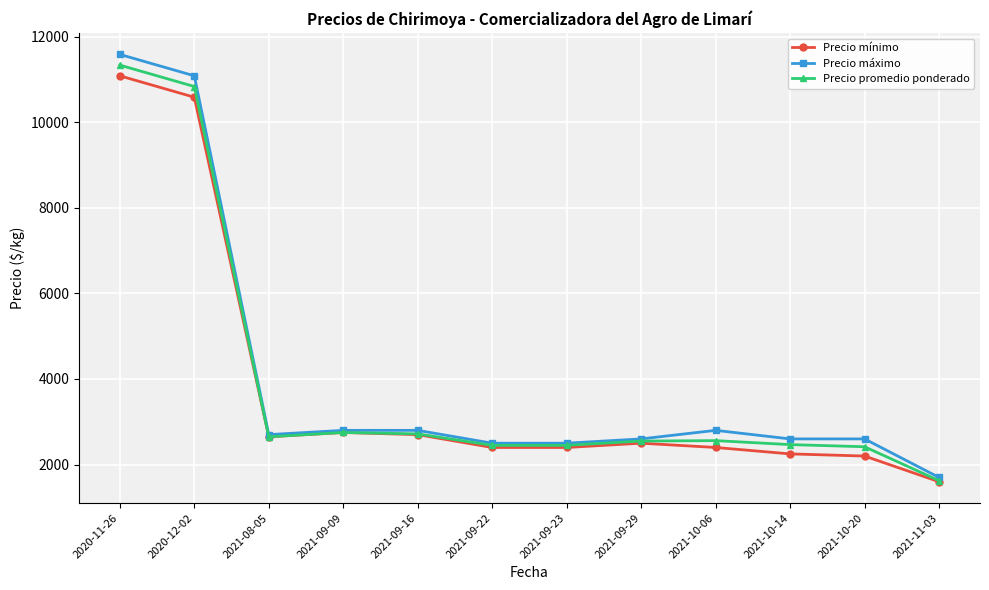

What is the total value across all series at 2021-09-22?

7350